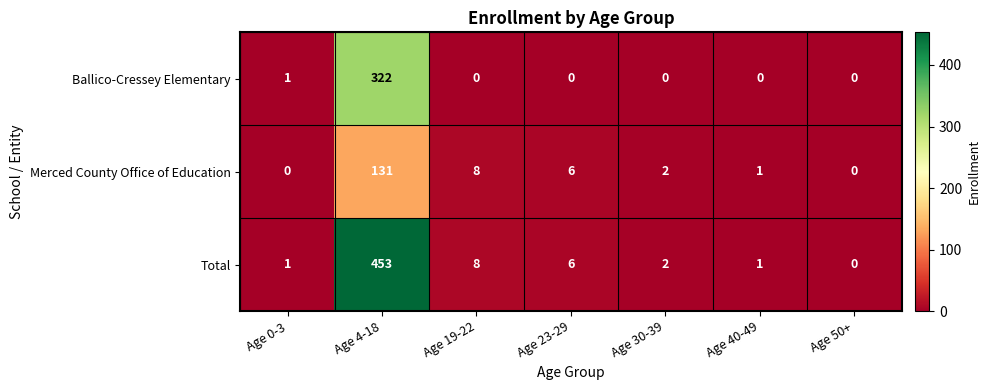

Count the number of categories in the chart.

7